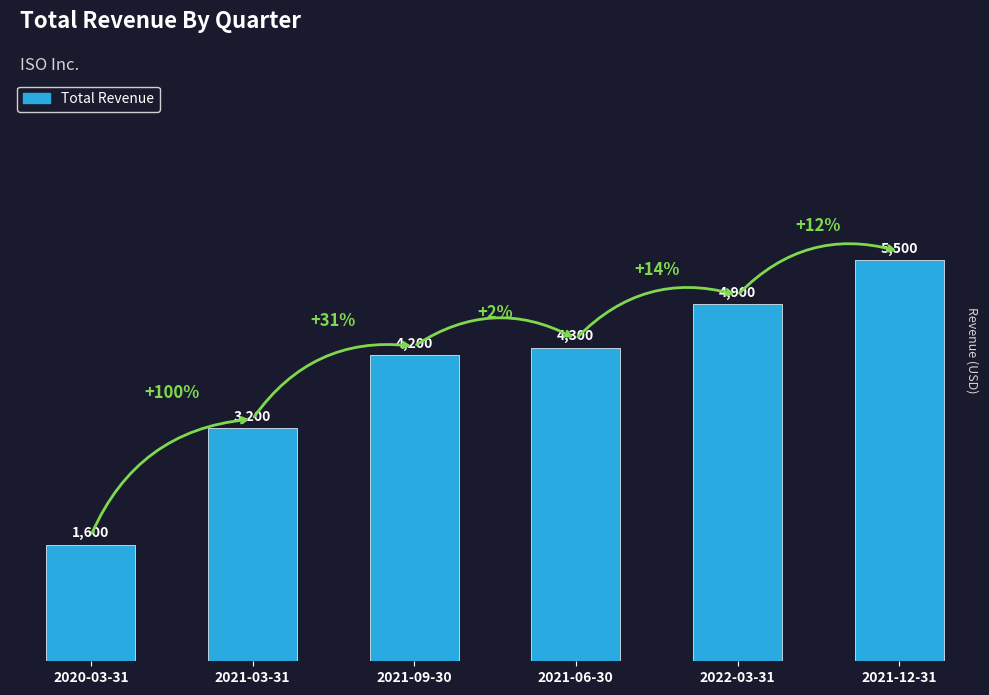

Is it true that the value at 2020-03-31 is 1082?

False